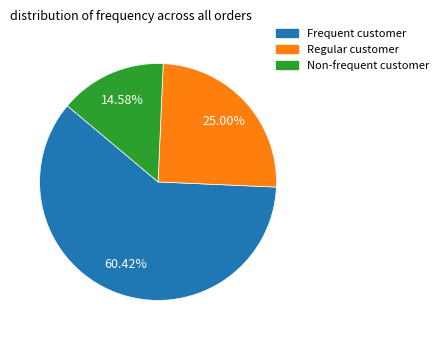

How many slices are in this pie chart?

3